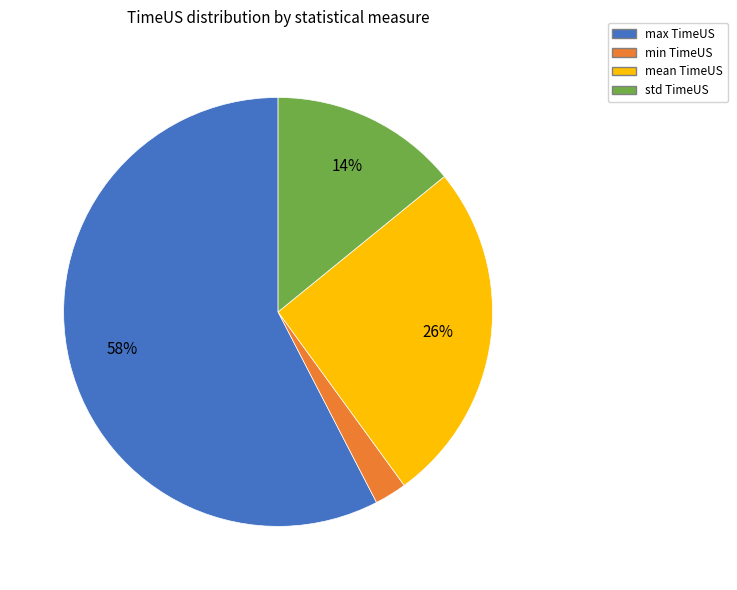

How many slices are in this pie chart?

4